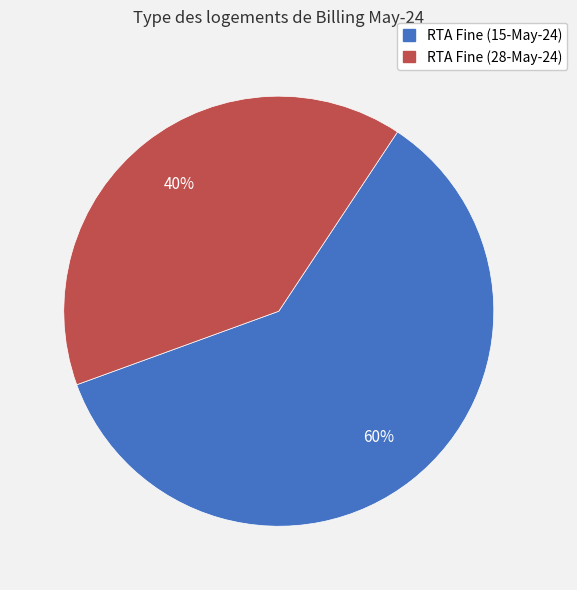

Which category has the biggest portion of the pie?

RTA Fine (15-May-24)